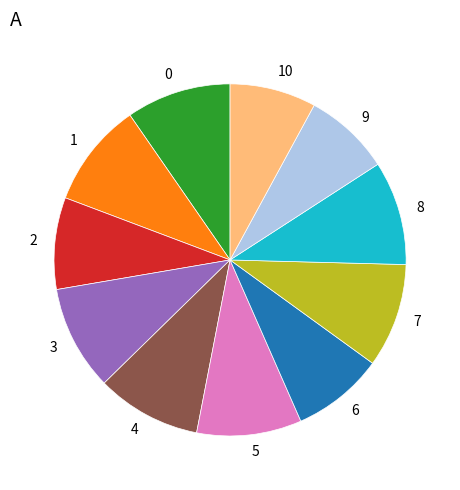

Is there a majority slice in this chart?

No